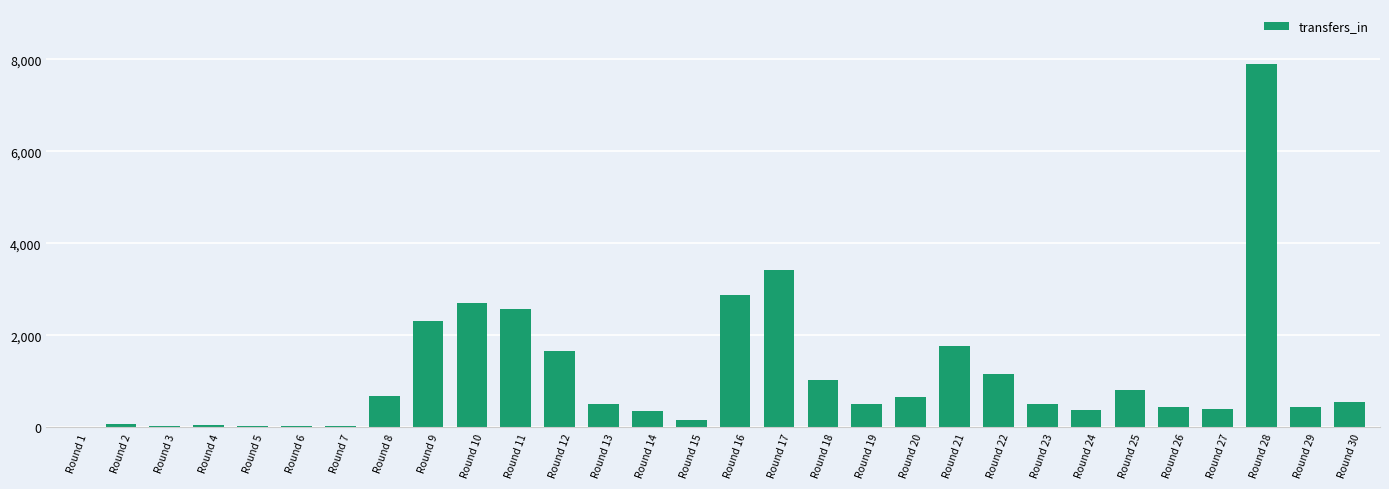

What is the difference between the values at Round 28 and Round 23?

7399